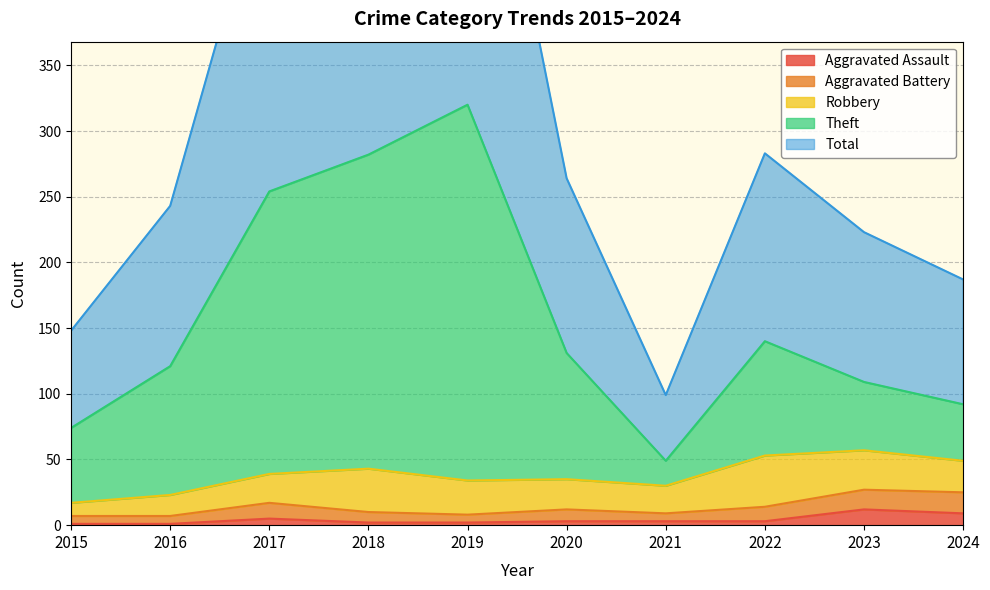

Where is the first local maximum for Theft?

2019